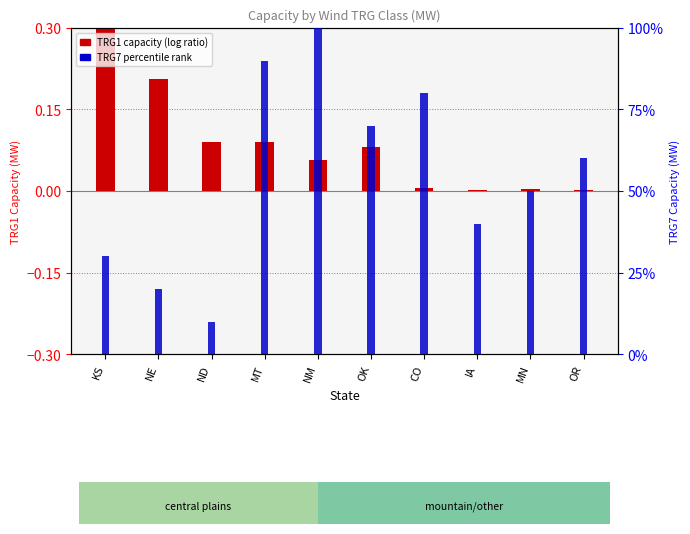

How many groups of bars are there?

10